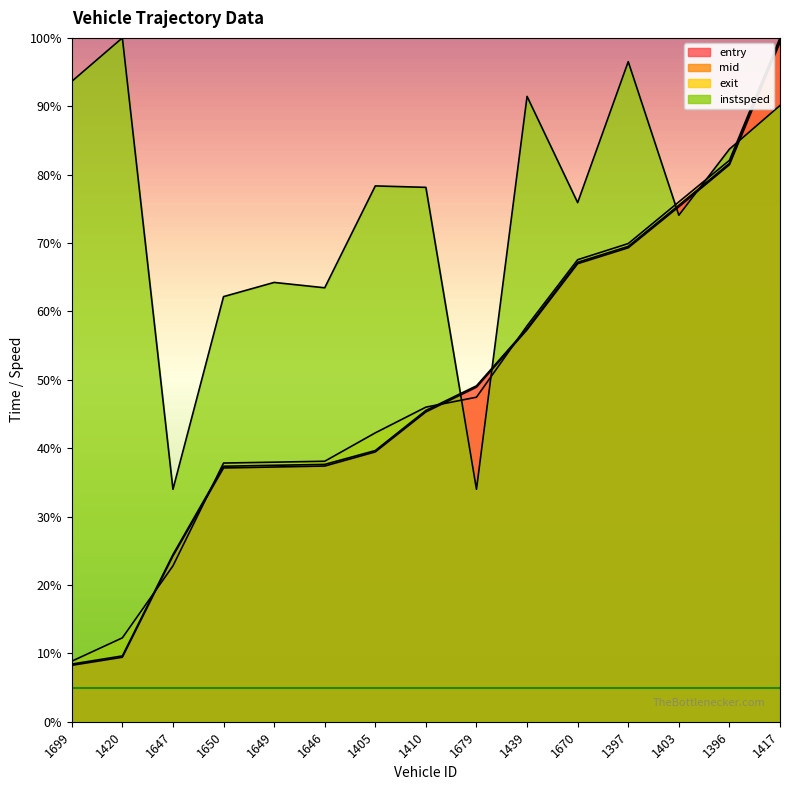

Which series has the largest range (max minus min)?

exit